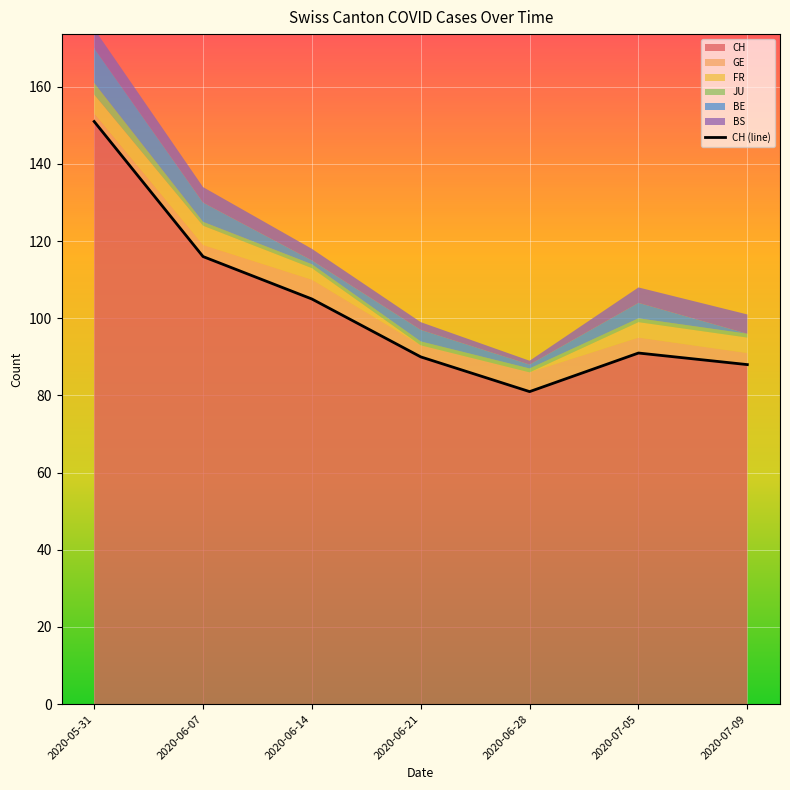

Reading right to left, transcribe all the data shown in this chart.

88	91	81	90	105	116	151